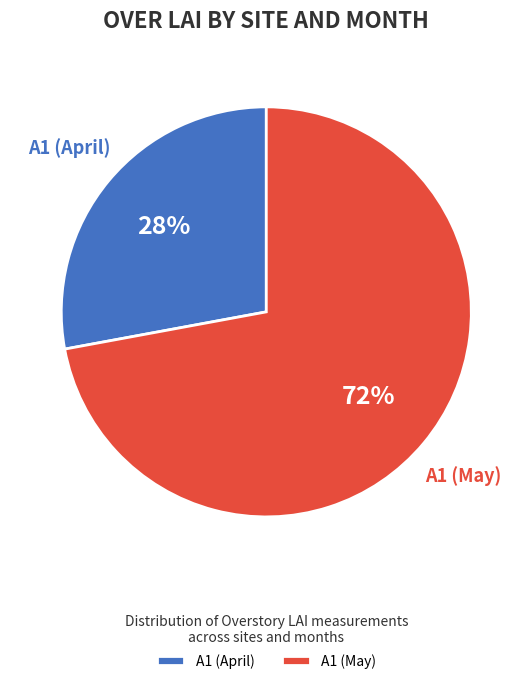

Which category has the biggest portion of the pie?

A1 (May)